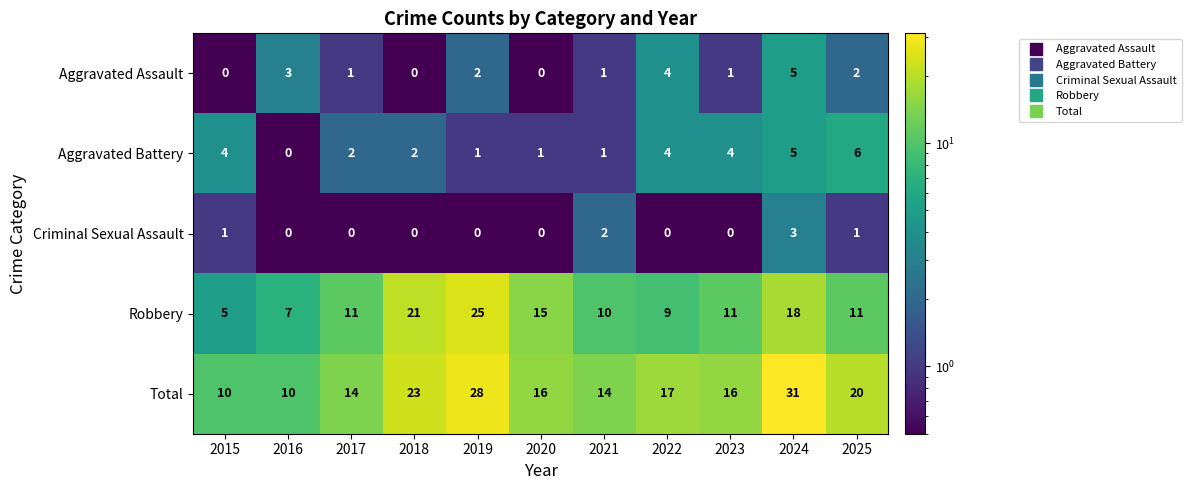

What is the greatest value displayed?

31